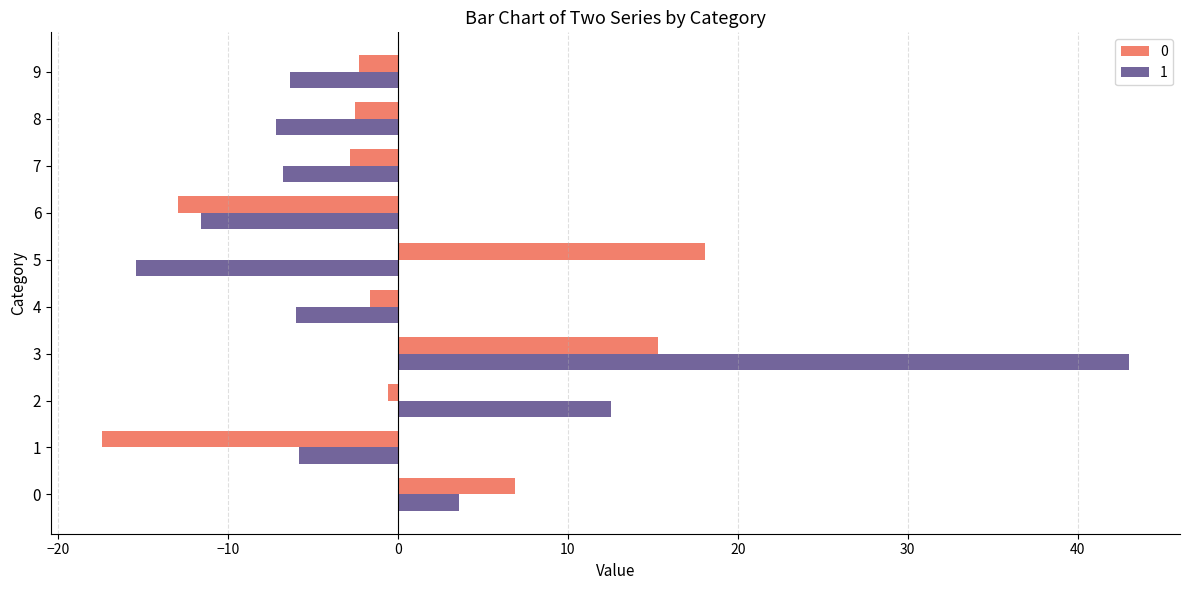

What is the smallest value displayed?

-17.4